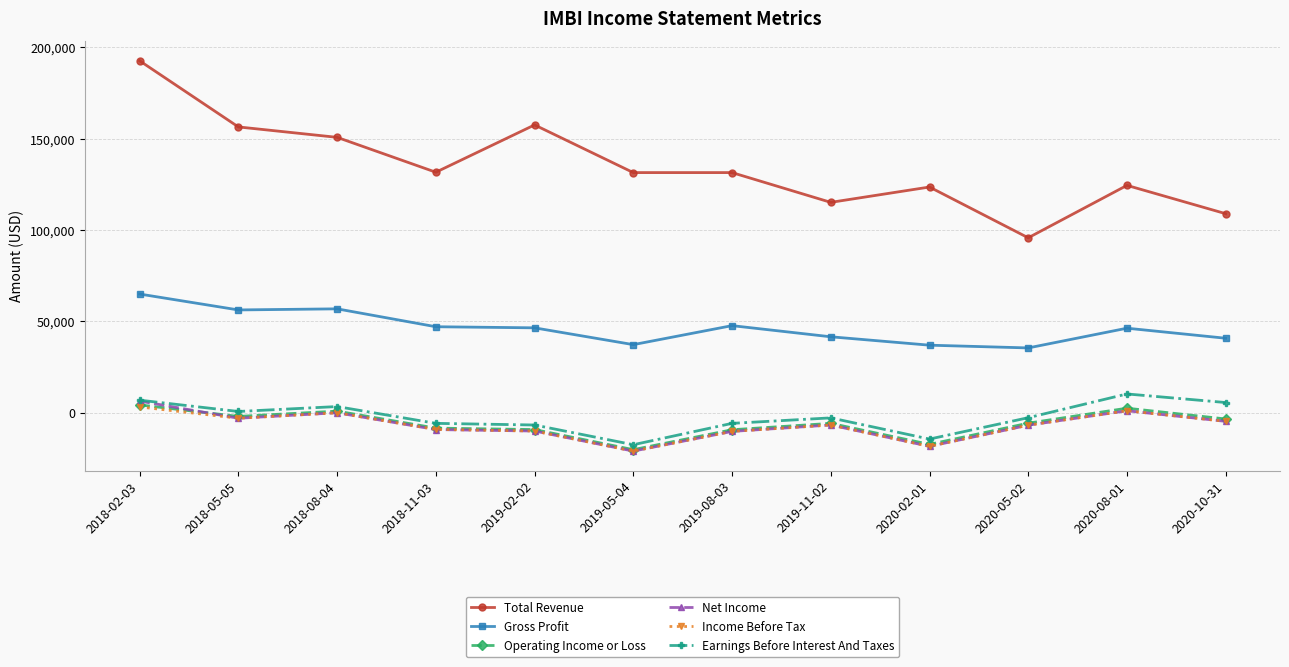

How many distinct data groups are displayed?

6